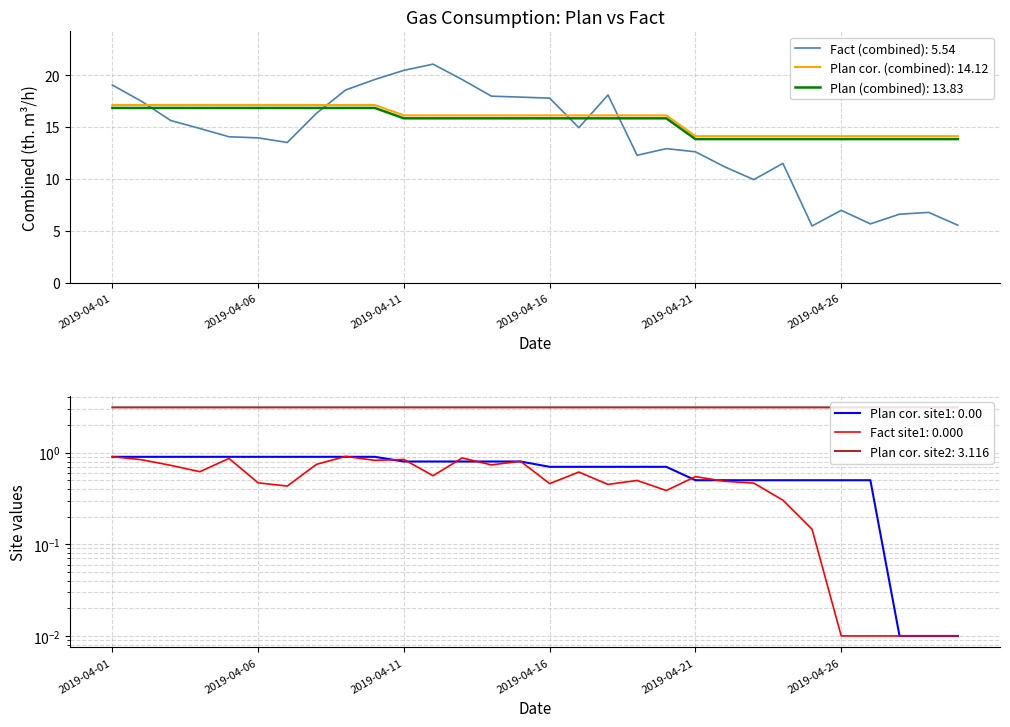

What is the total value across all series at 2019-04-23?

42.0